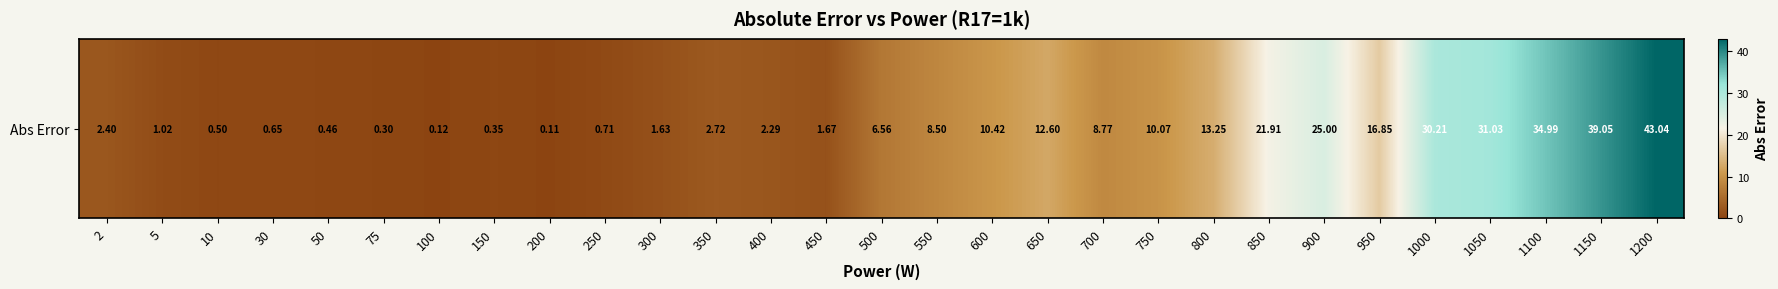

Where is the data nearest to the value 21?

850